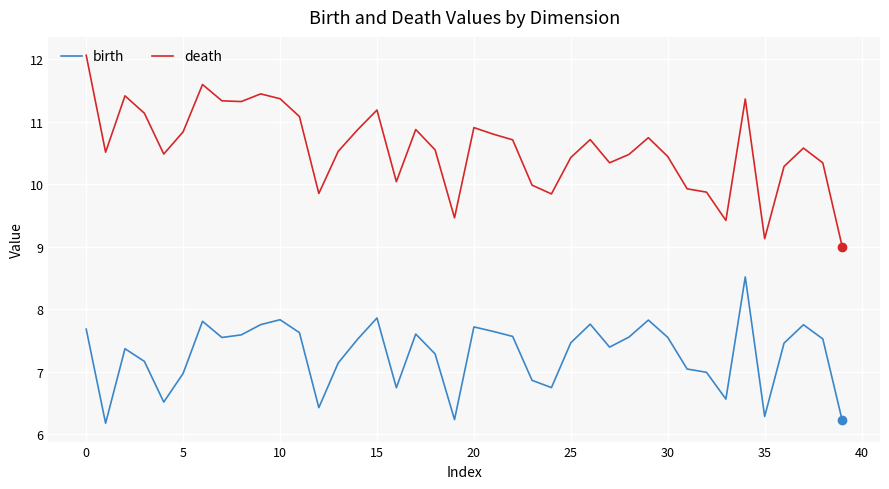

Rank the series by their average value, from highest to lowest.

death, birth